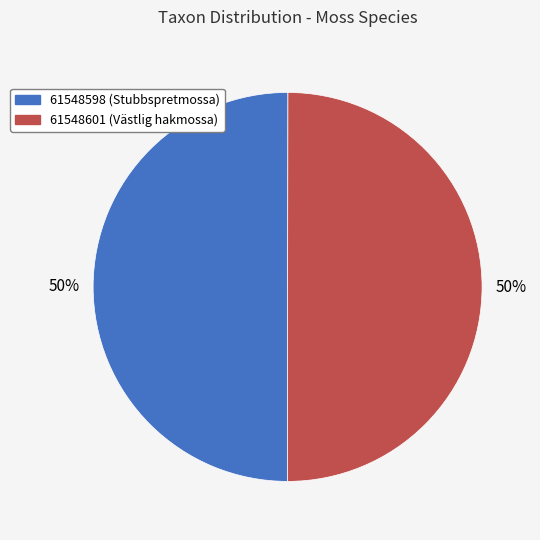

Combined, do 61548598 (Stubbspretmossa) and 61548601 (Västlig hakmossa) account for over 50%?

Yes